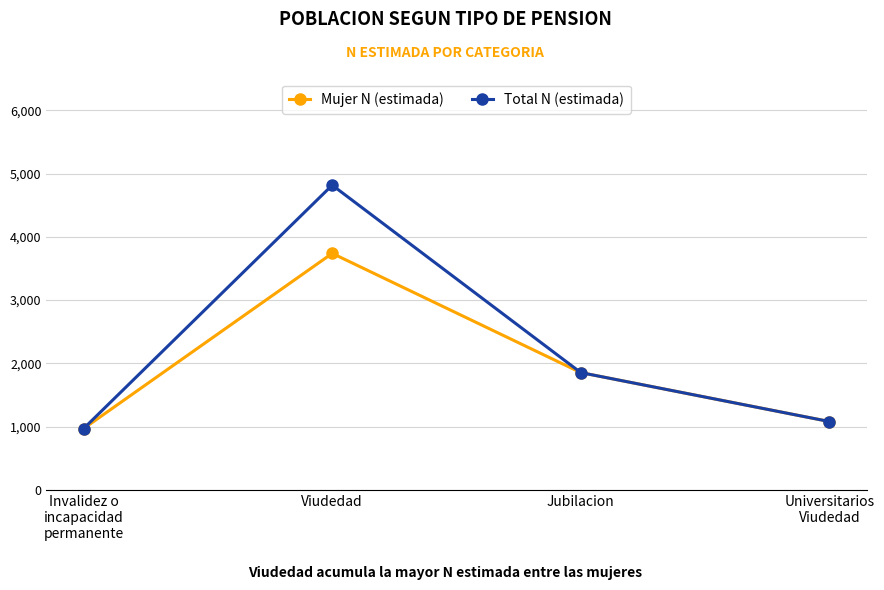

Where is the first local maximum for Mujer N (estimada)?

Viudedad